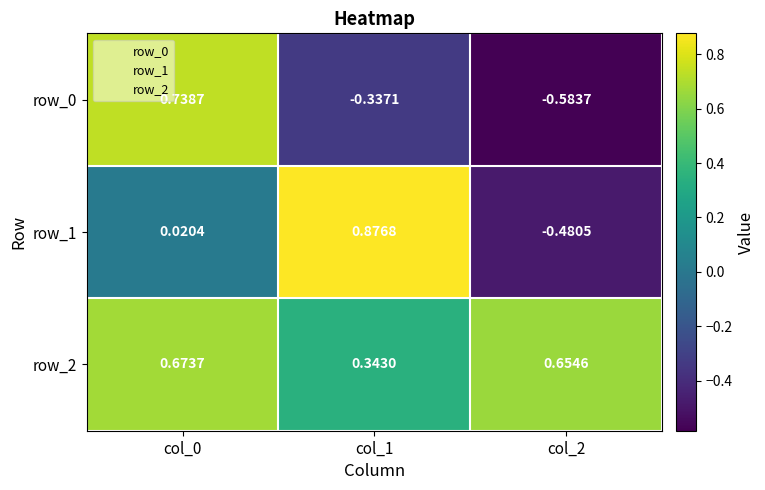

At which label is row_2 closest to 0?

col_1